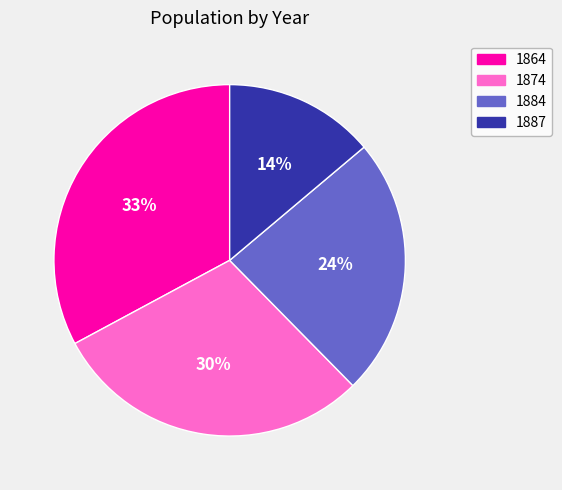

Does 1884 represent more than half of the total?

No